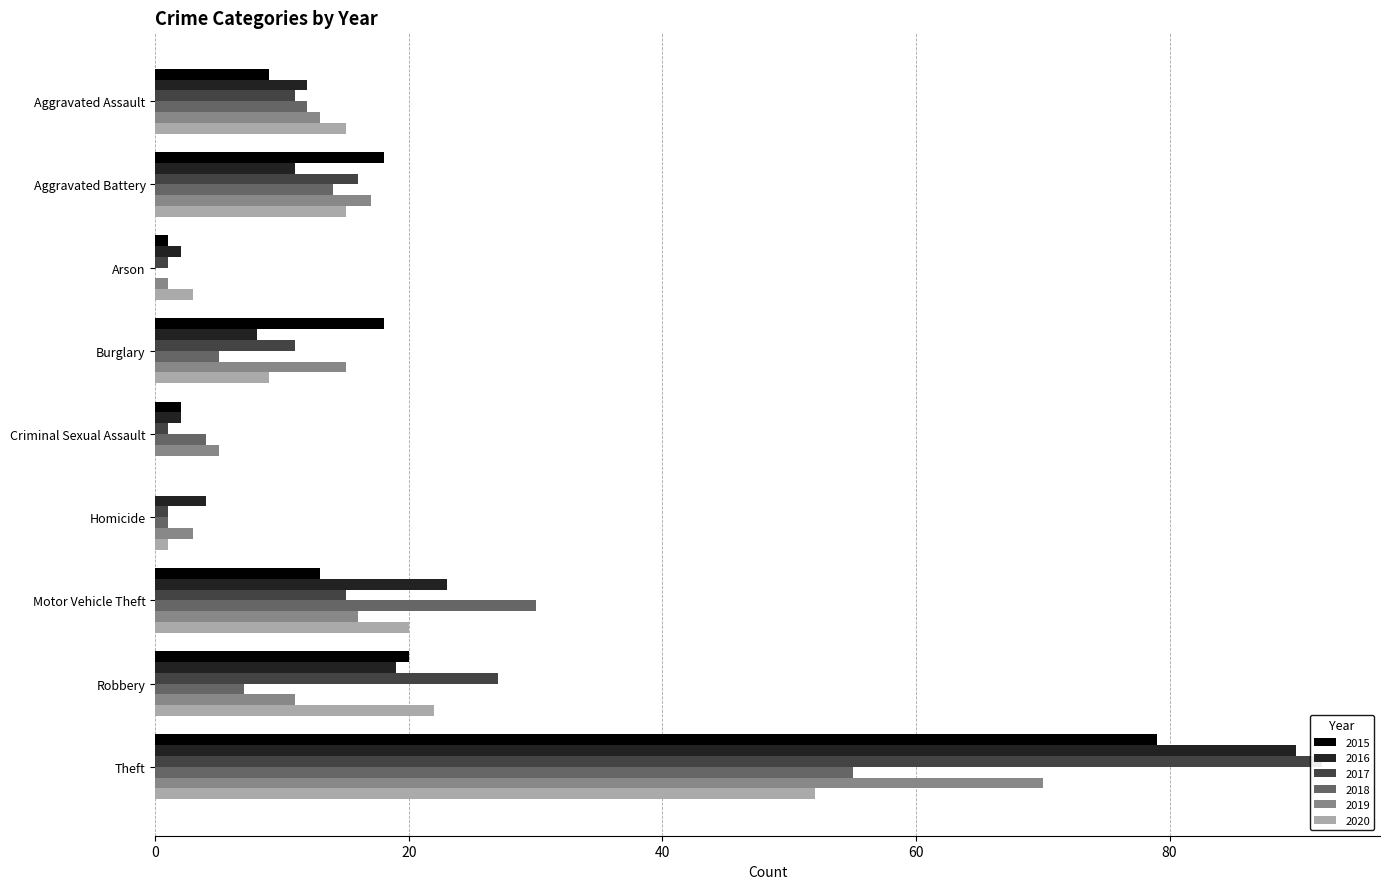

What are all the series names shown in the legend?

2015, 2016, 2017, 2018, 2019, 2020